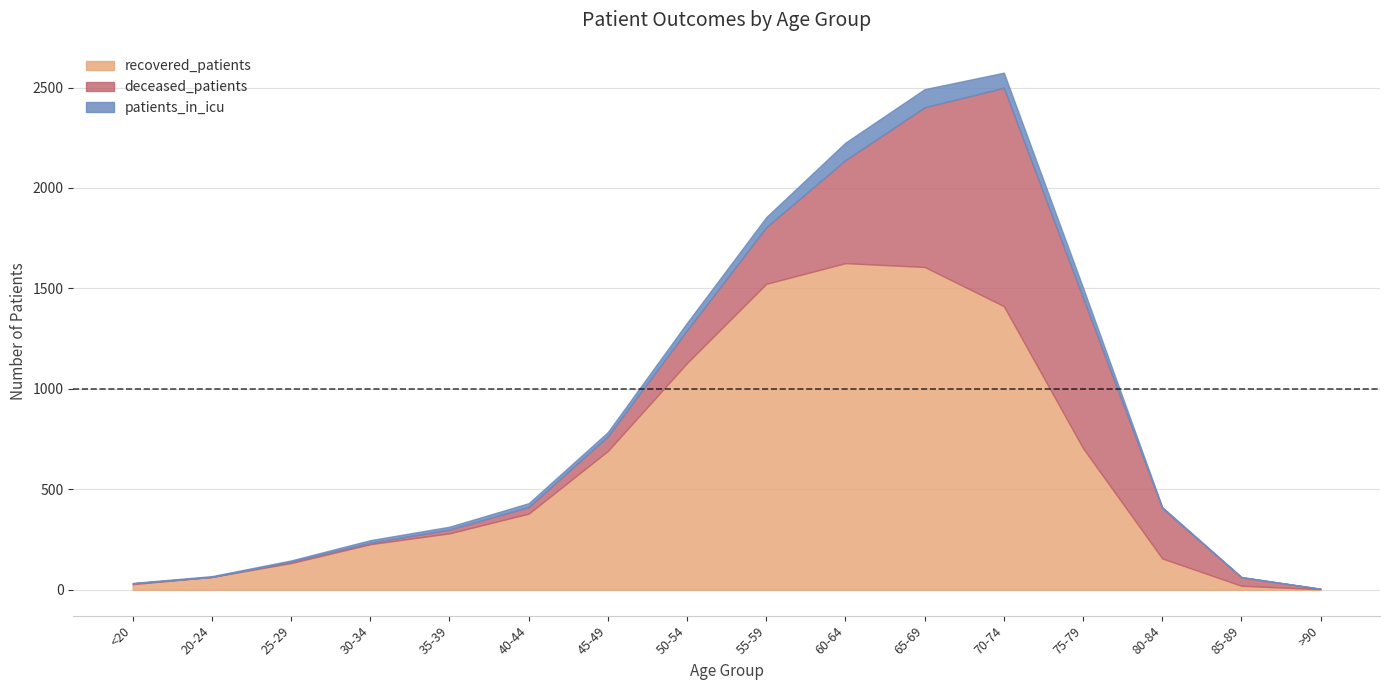

True or false: patients_in_icu has a value of 32 at 40-44.

False